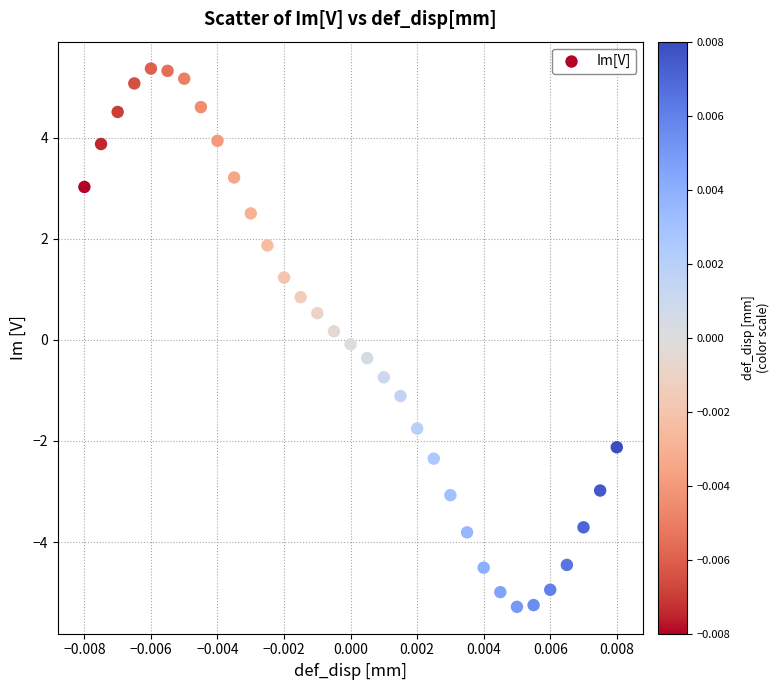

What is the range of Y values (max minus min)?

10.7